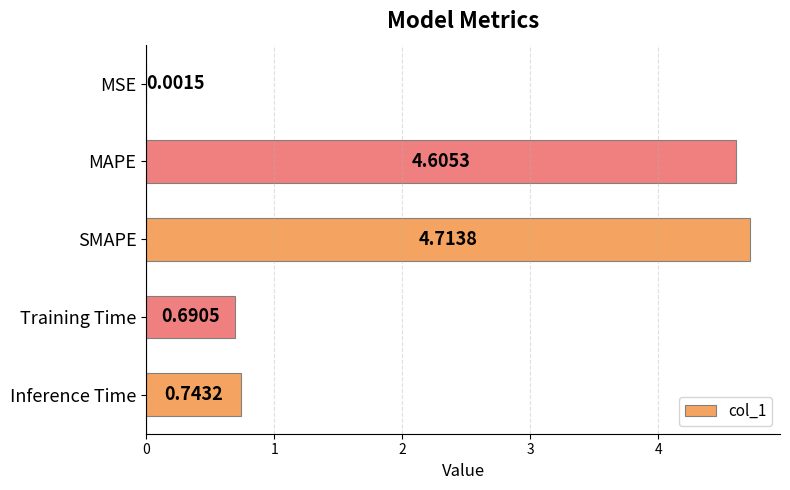

What is the sum of all values?

10.8